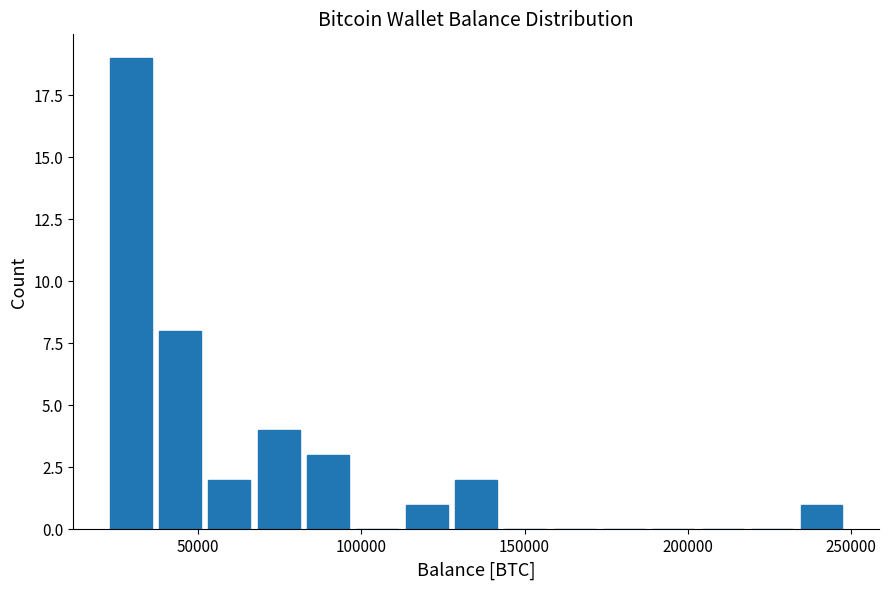

Around what value on the x-axis is the tallest bar? Give the approximate position of its centre, as read against the axis.

30000